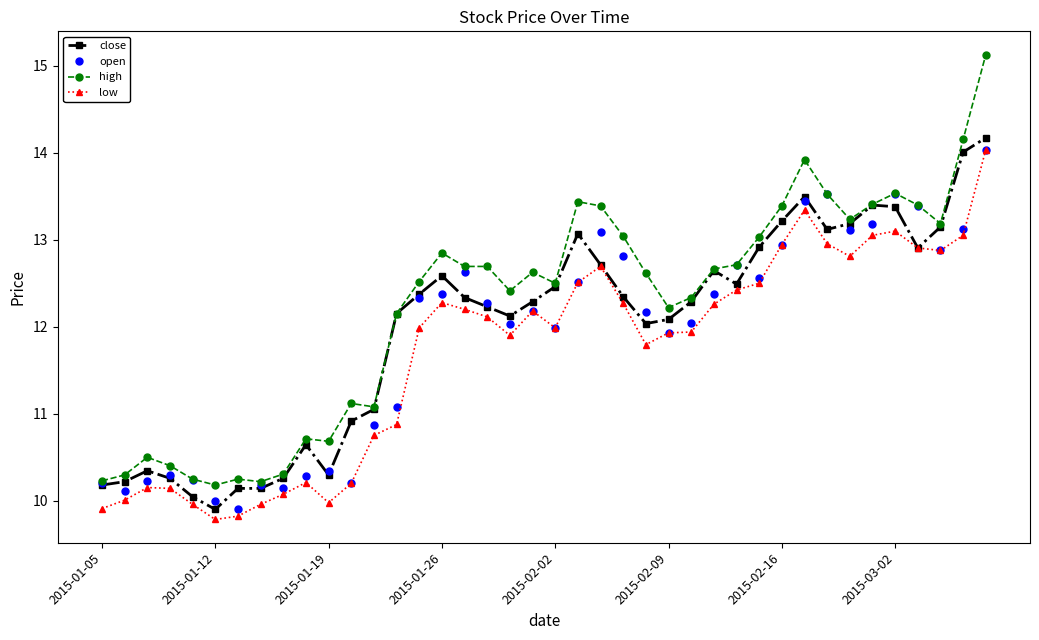

How many data points in high are above 12?

27